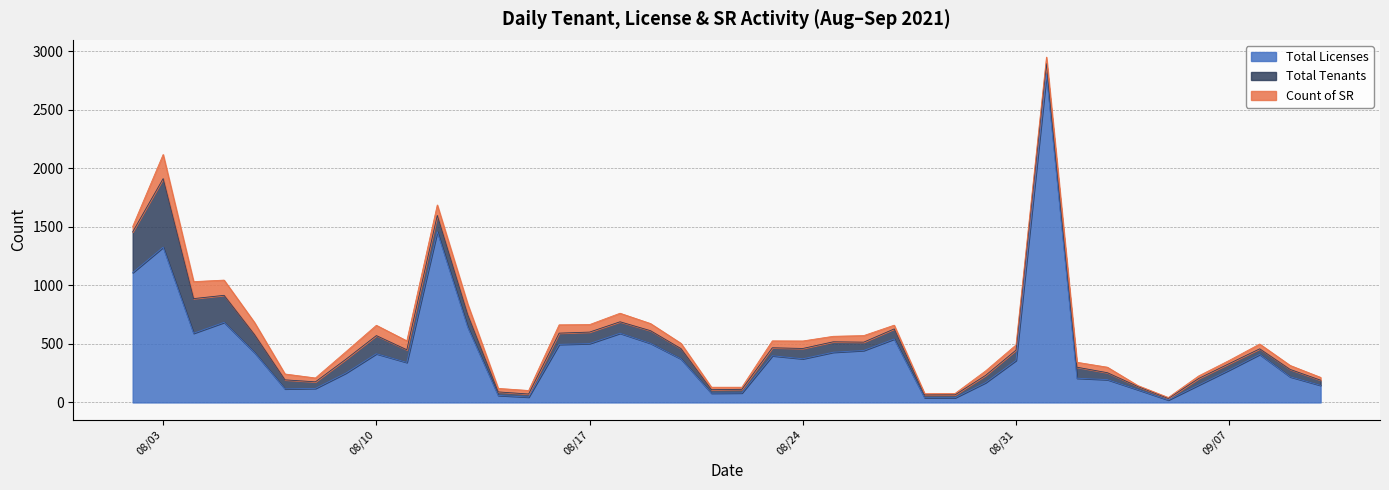

How many data points in Total Tenants are above 88?

17